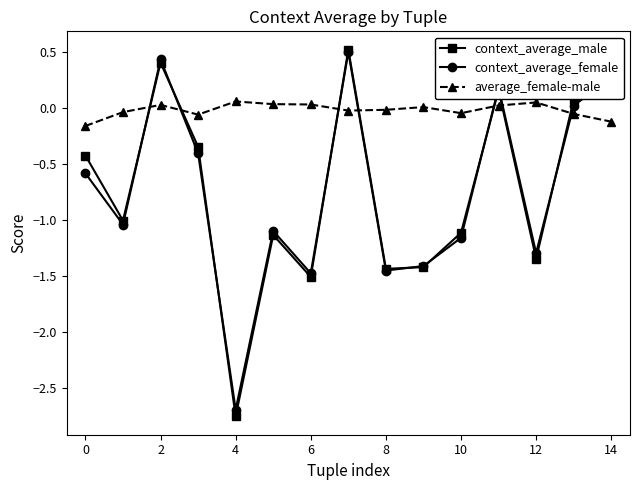

True or false: context_average_female and average_female-male cross at least once.

True